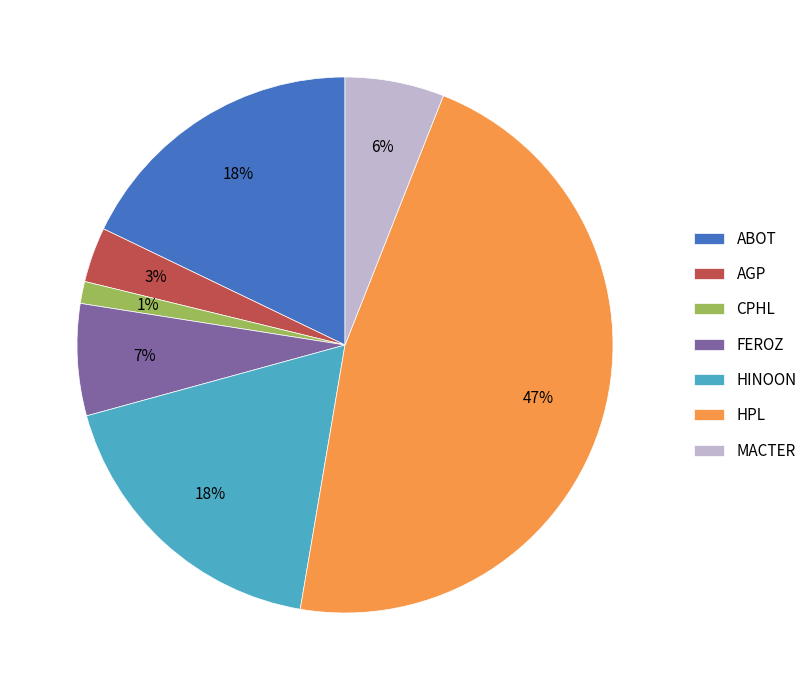

Which slice is the smallest?

CPHL